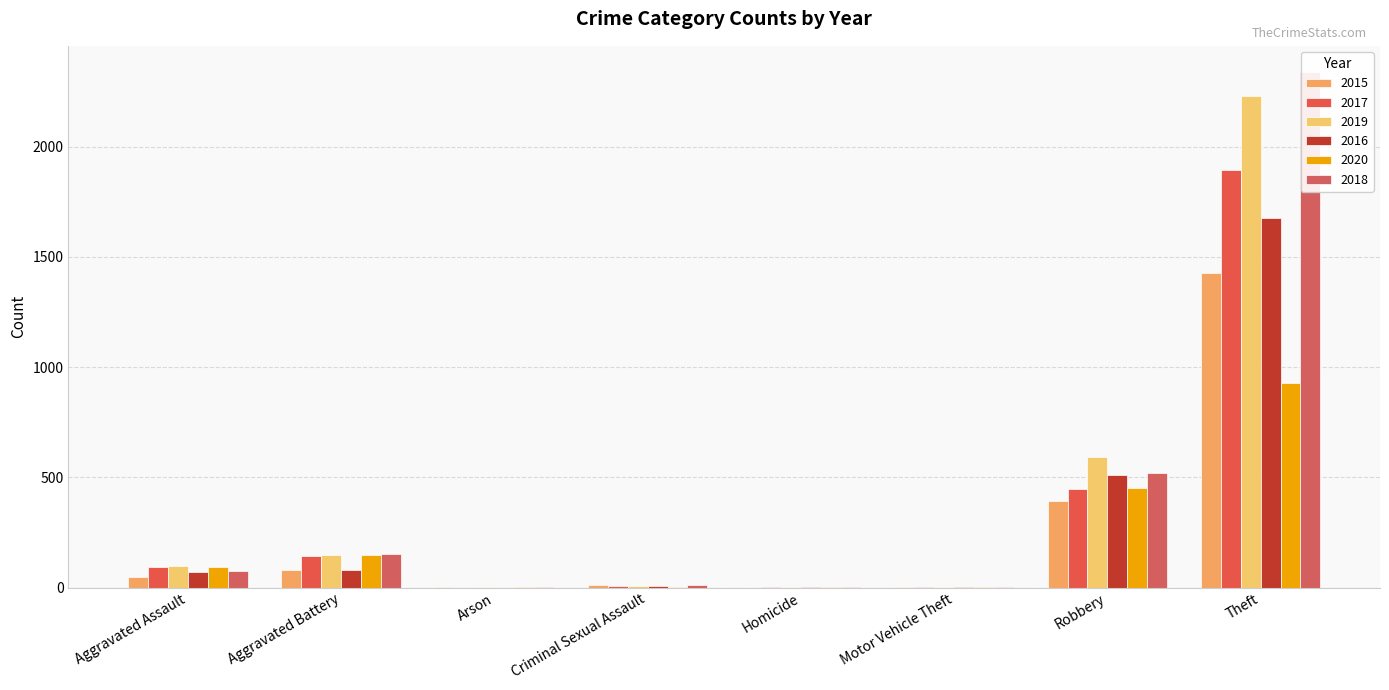

Count the number of categories in the chart.

8